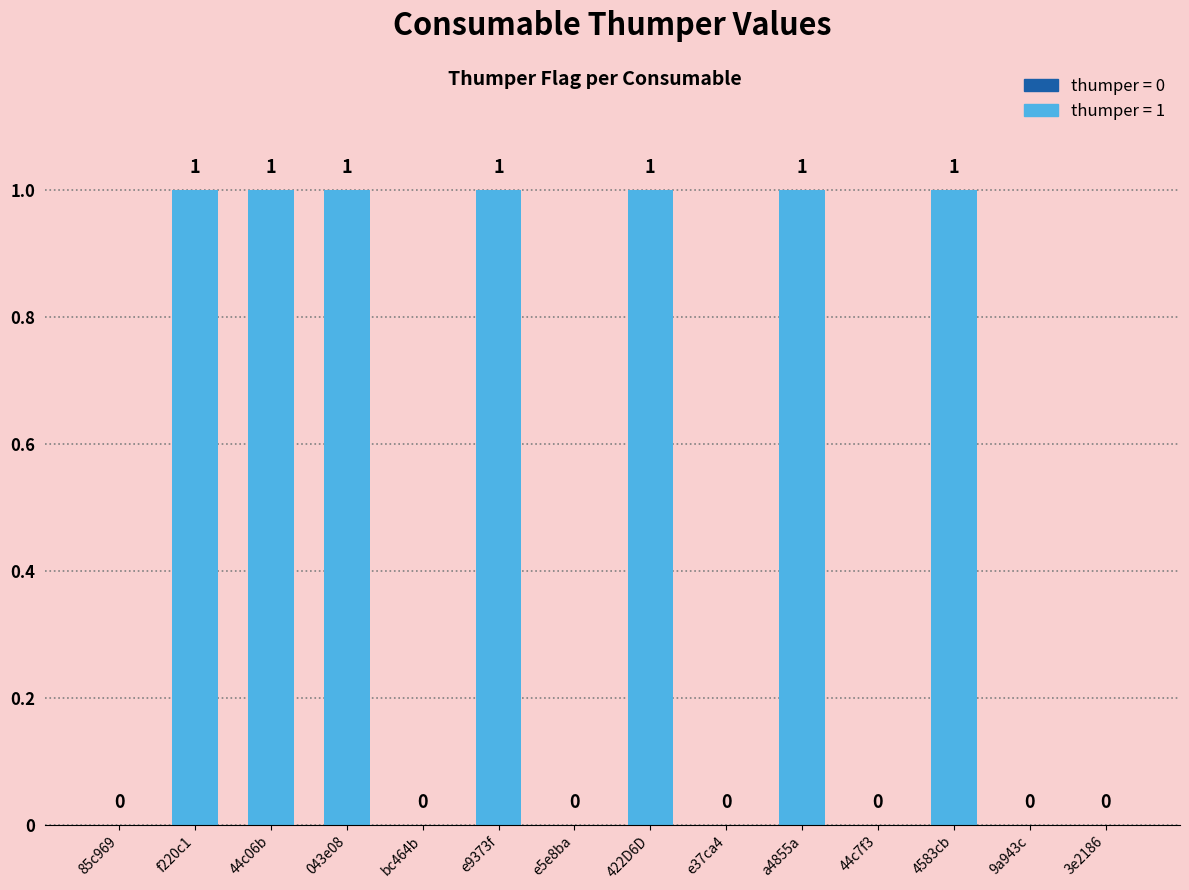

The chart shows a value of 2 at 422D6D. True or false?

False